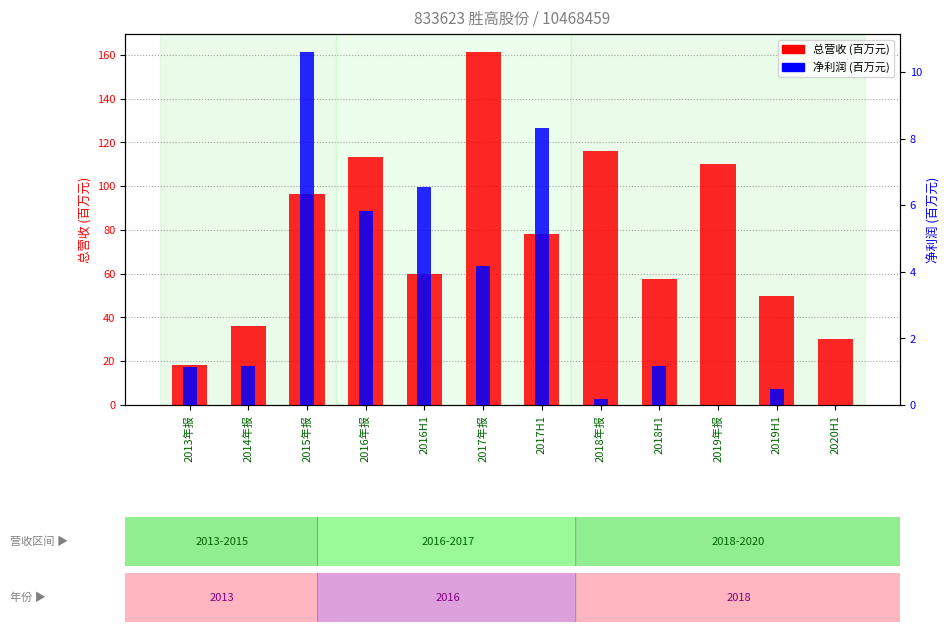

What is the label of the 4th bar from the left?

2016年报